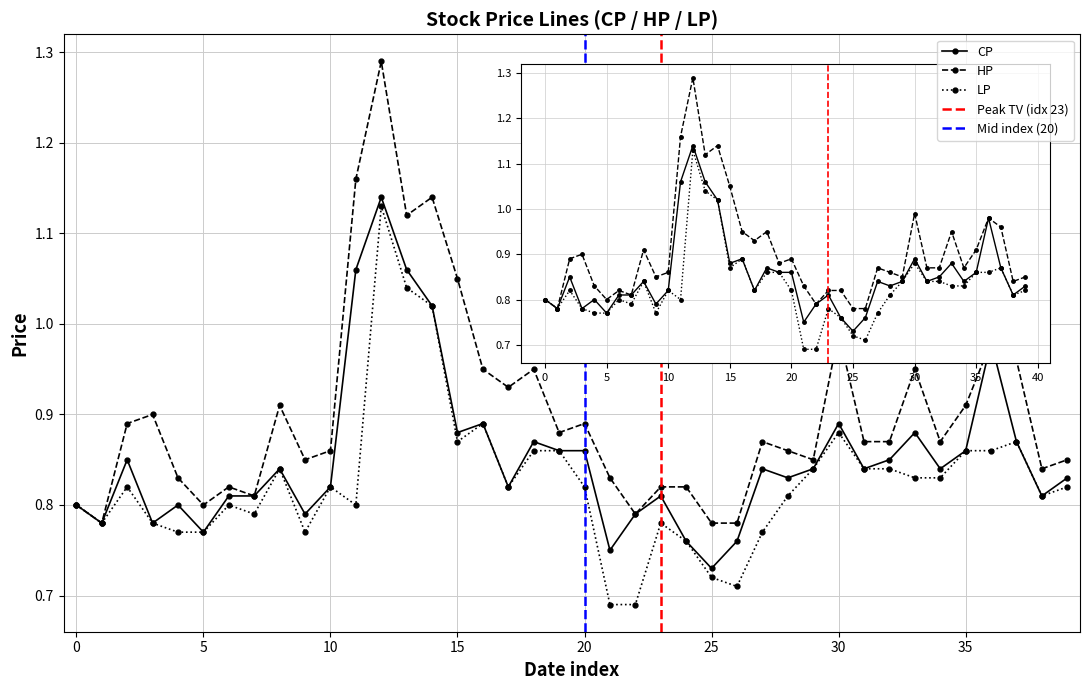

Between 2017-05-24 and 2017-06-05, which series saw the biggest shift?

HP